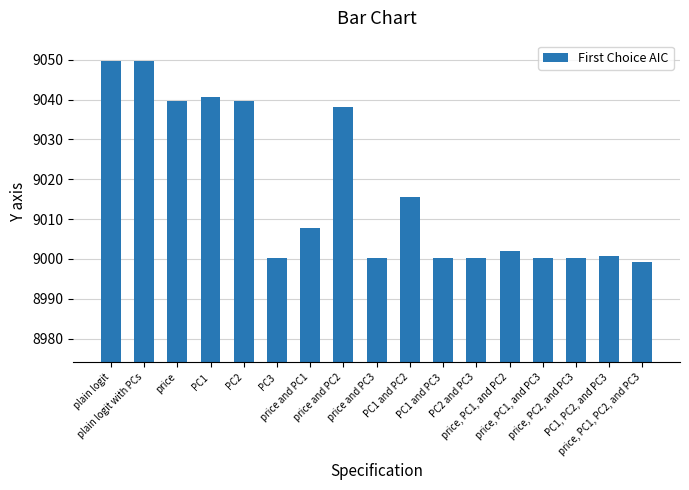

Which has a higher value, PC3 or price and PC2?

price and PC2